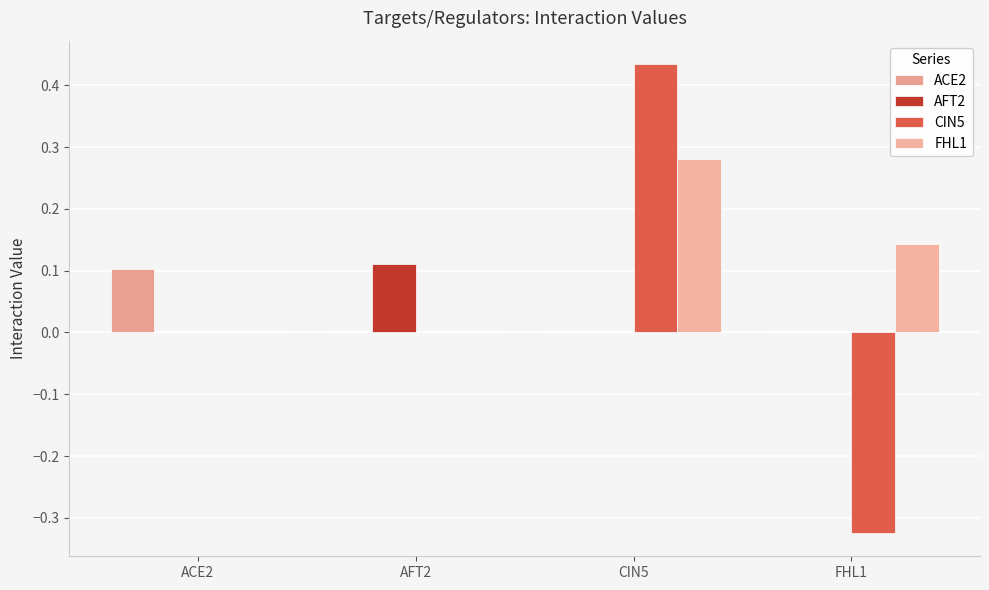

What is the minimum value shown in the chart?

-0.3